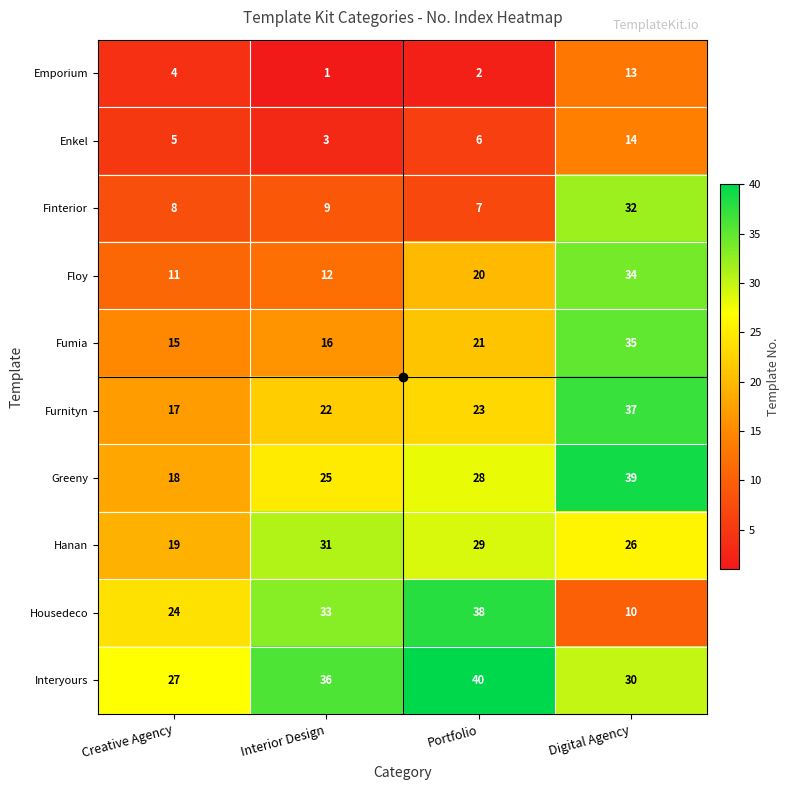

At how many categories does at least one series exceed 22?

4